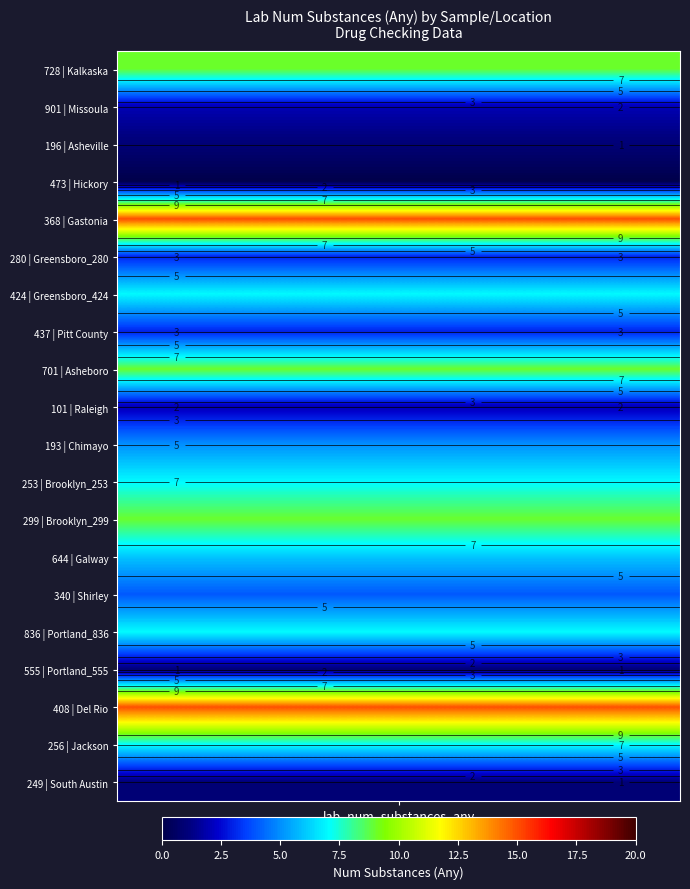

What is the difference between the maximum and minimum values?

15